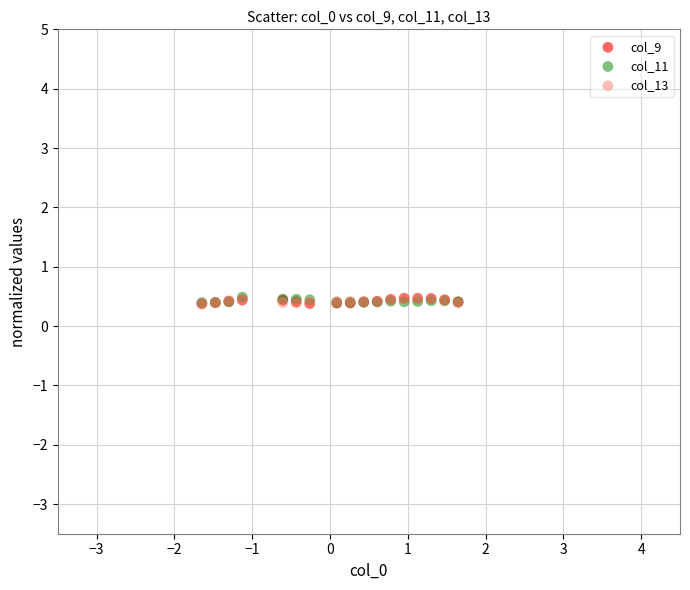

What are all the series names shown in the legend?

col_9, col_11, col_13